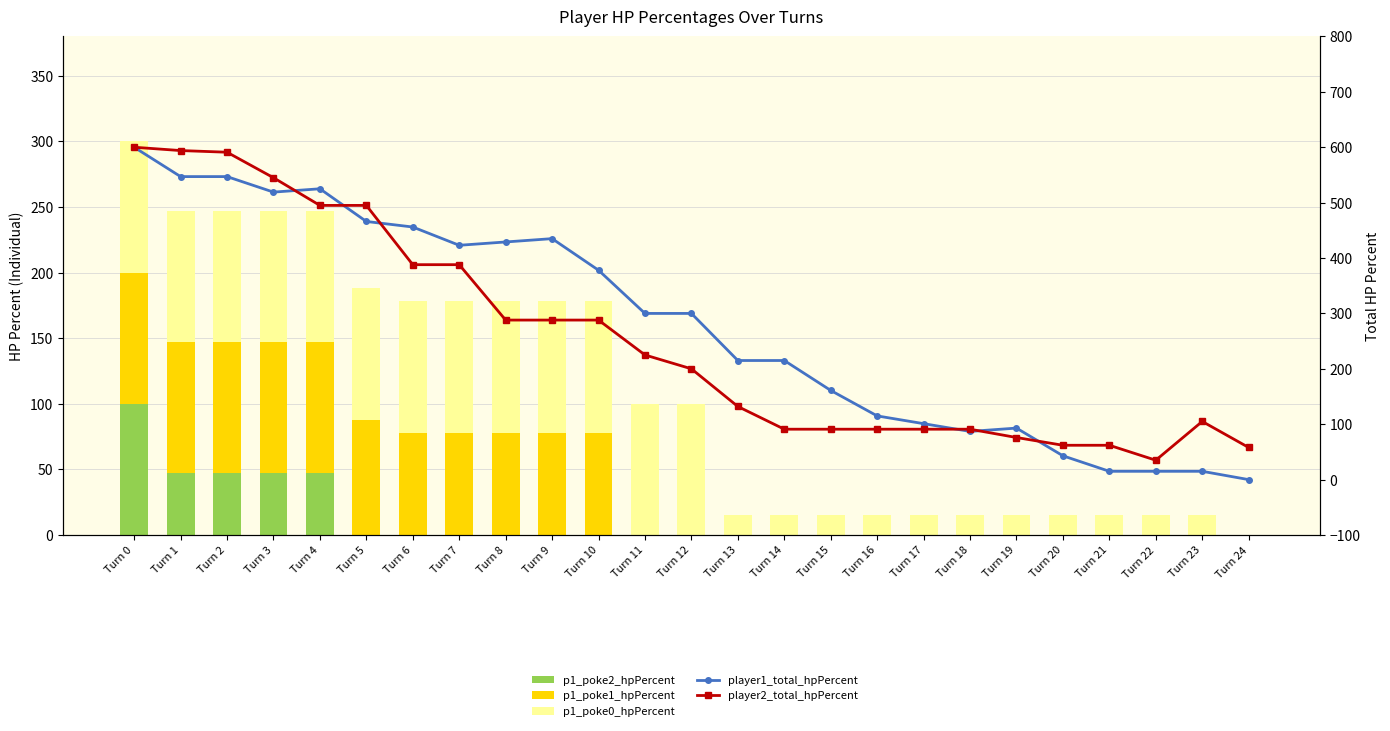

What is the sum of all player1_total_hpPercent values?

7000